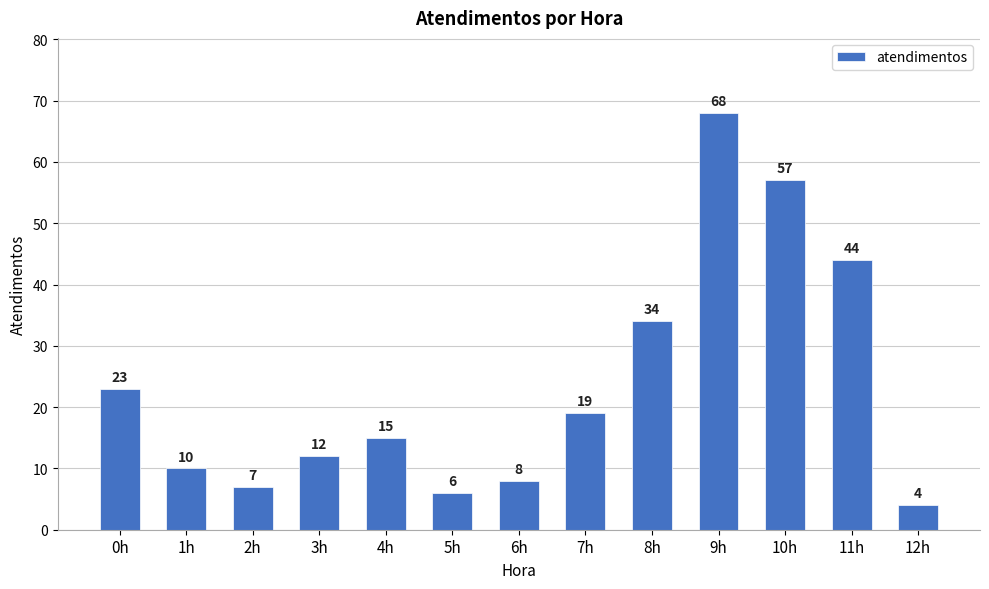

At which label is the value closest to 36?

8h